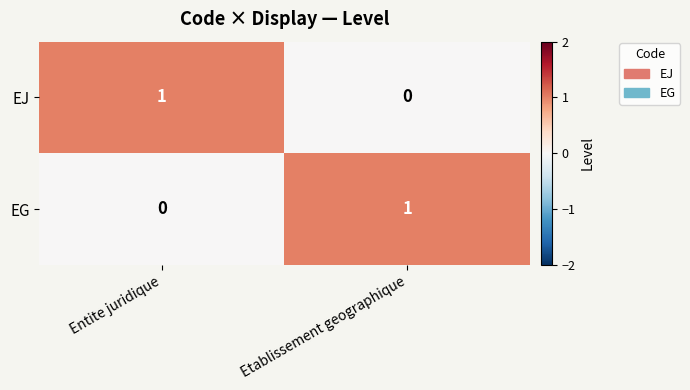

Is the value of EJ at Entite juridique greater than the value of EG at Entite juridique?

Yes